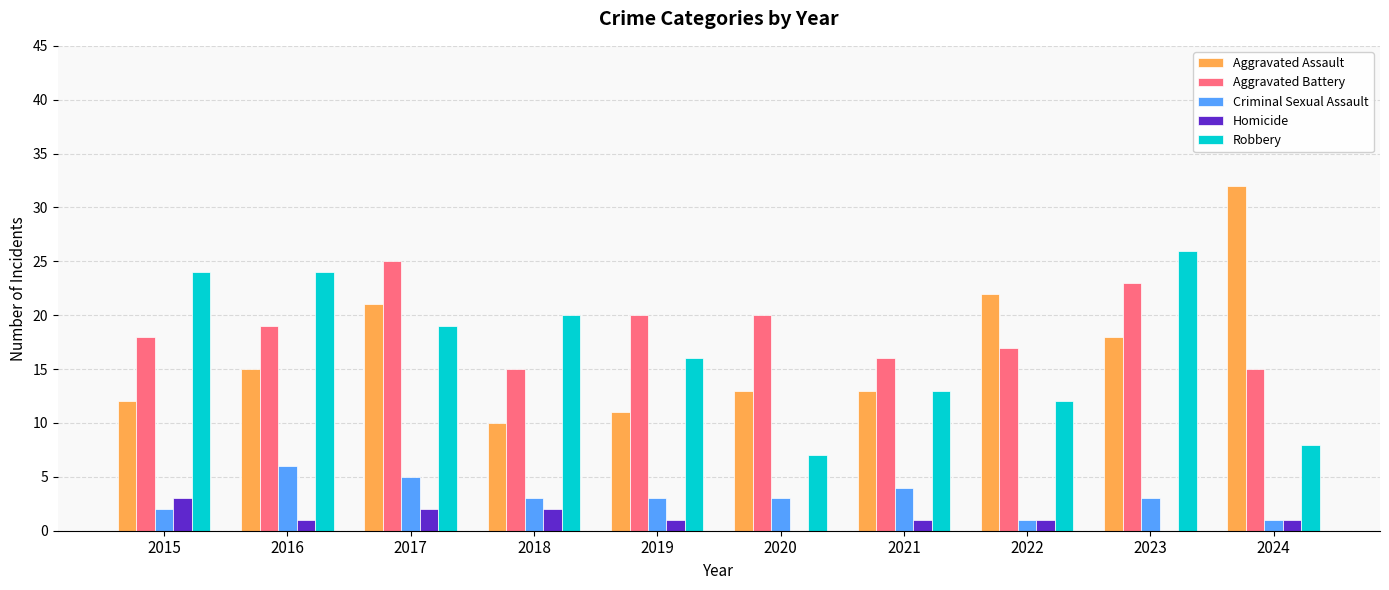

Where does the Criminal Sexual Assault series first go above 3?

2016